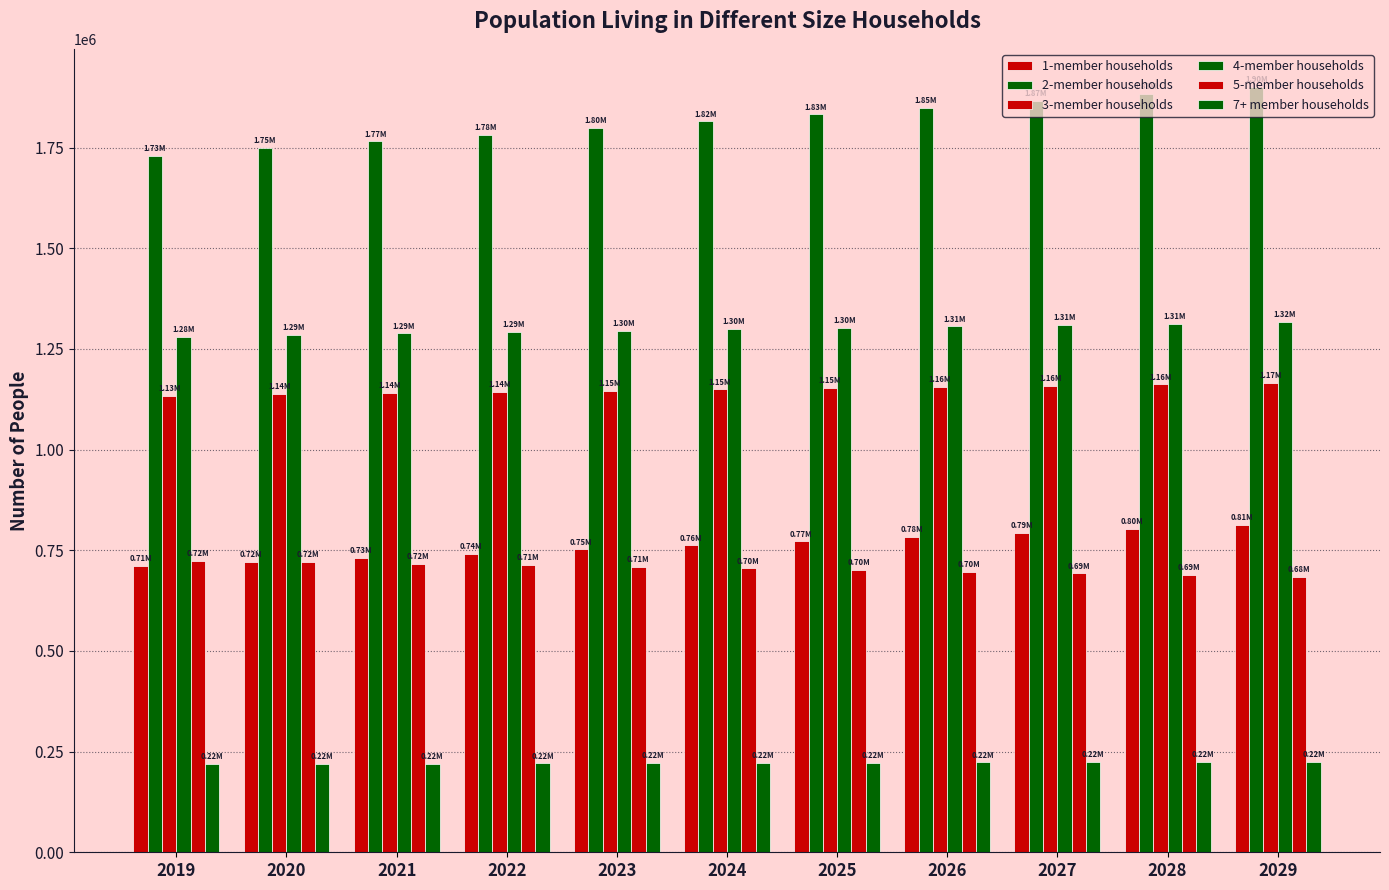

How many bars are there in each group?

6